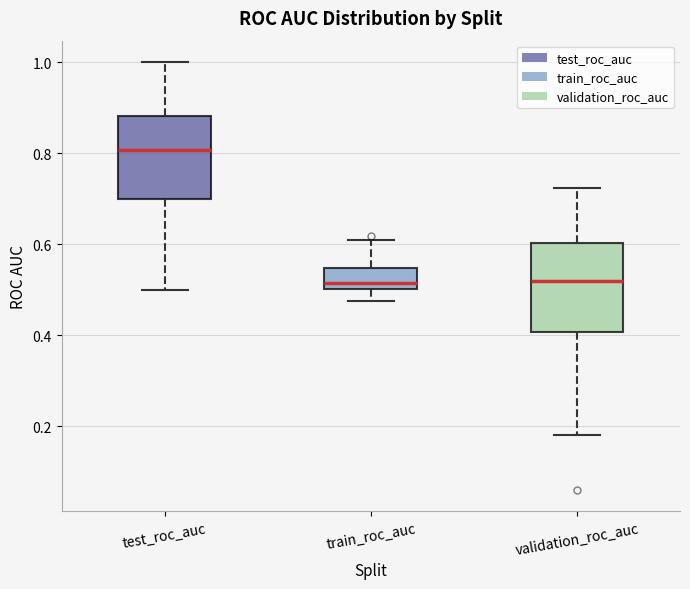

Reading left to right, read every box against the y-axis: the position of its median line, the range the box covers, and the ends of its whiskers. The values are not printed on the chart, so give them approximately, as read against the axis.

test_roc_auc: median 0.80, box 0.70 to 0.88, whiskers 0.50 to 1.00
train_roc_auc: median 0.52, box 0.50 to 0.54, whiskers 0.48 to 0.60
validation_roc_auc: median 0.52, box 0.40 to 0.60, whiskers 0.18 to 0.72